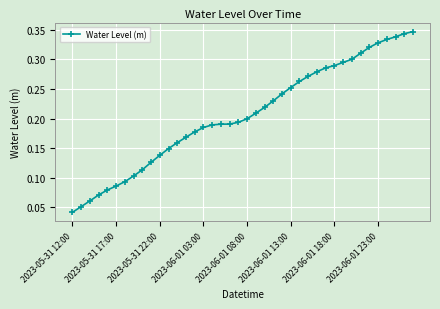

How many values are between 0 and 1?

40